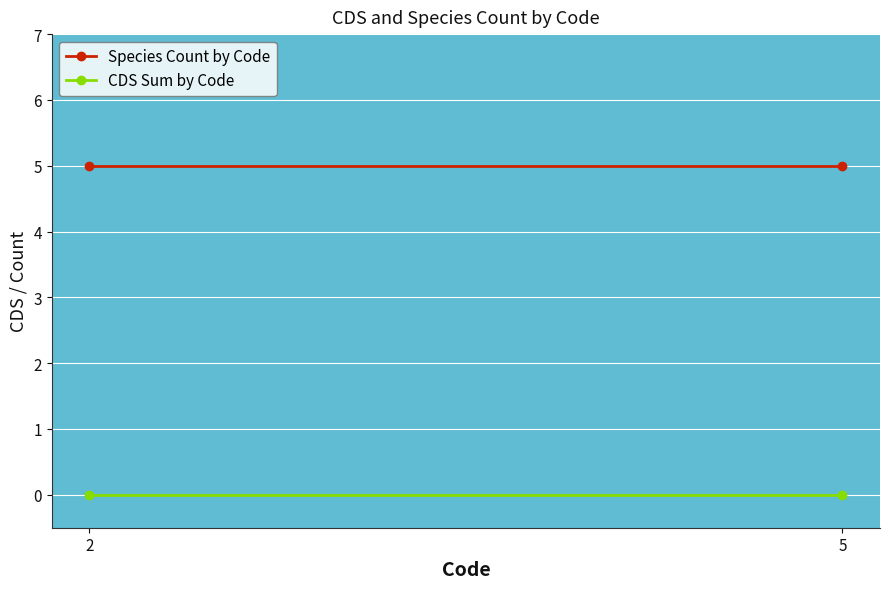

Reading left to right, list all the values displayed in this chart.

Species Count by Code: 2=5	5=5
CDS Sum by Code: 2=0	5=0